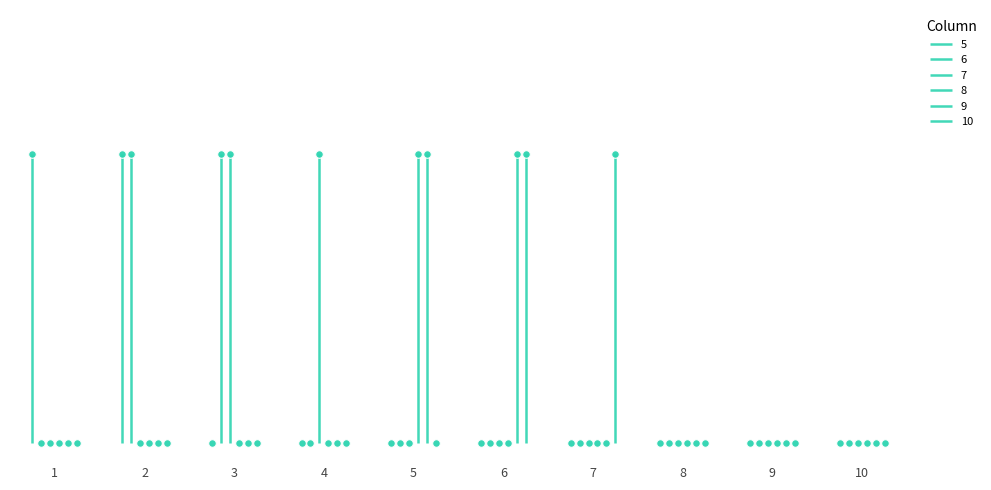

Is the value of 5 at 6 greater than the value of 9 at 9?

No